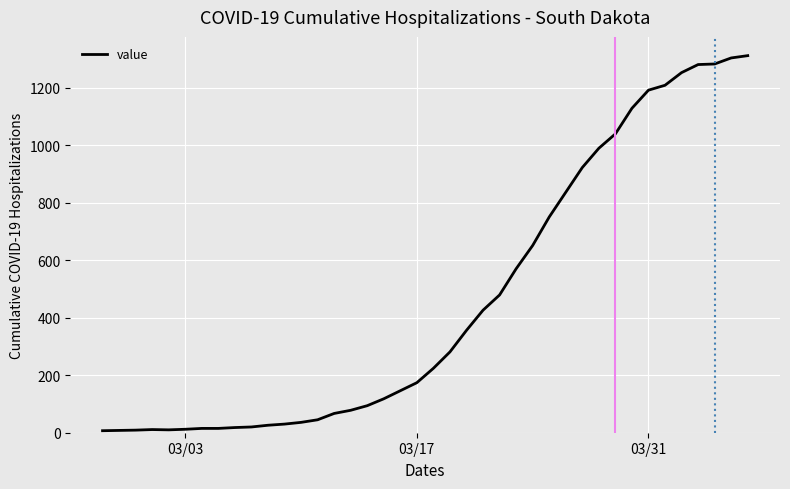

What is the maximum value shown in the chart?

1311